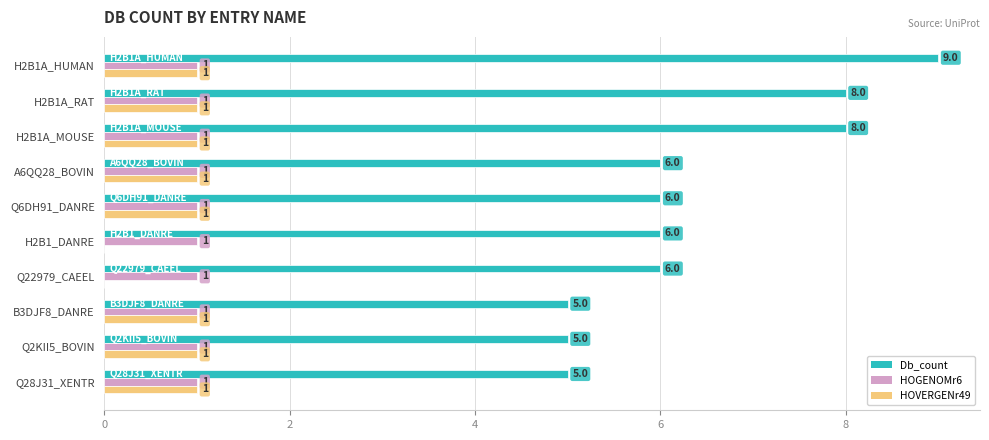

What is the sum of all HOGENOMr6 values?

10